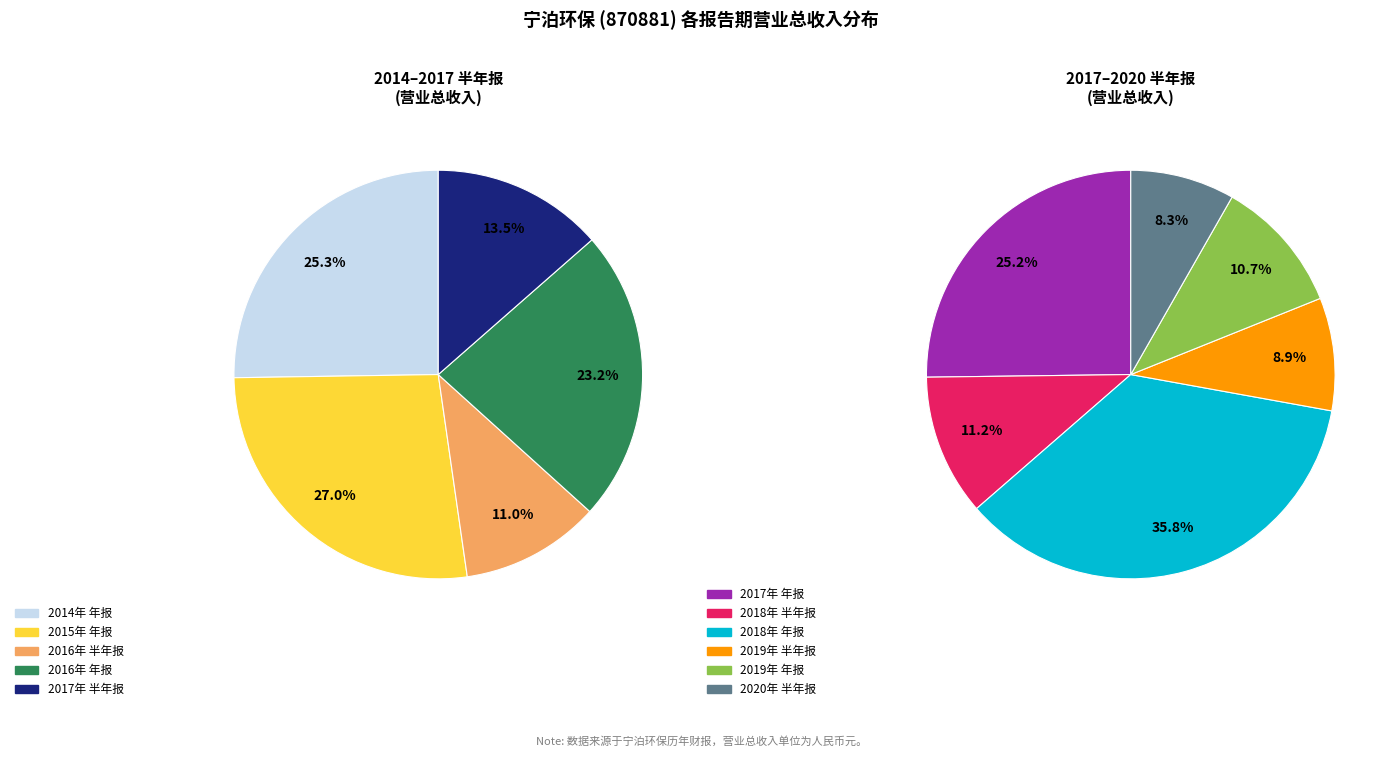

Does 2017年 半年报 account for over 50% of the chart?

No